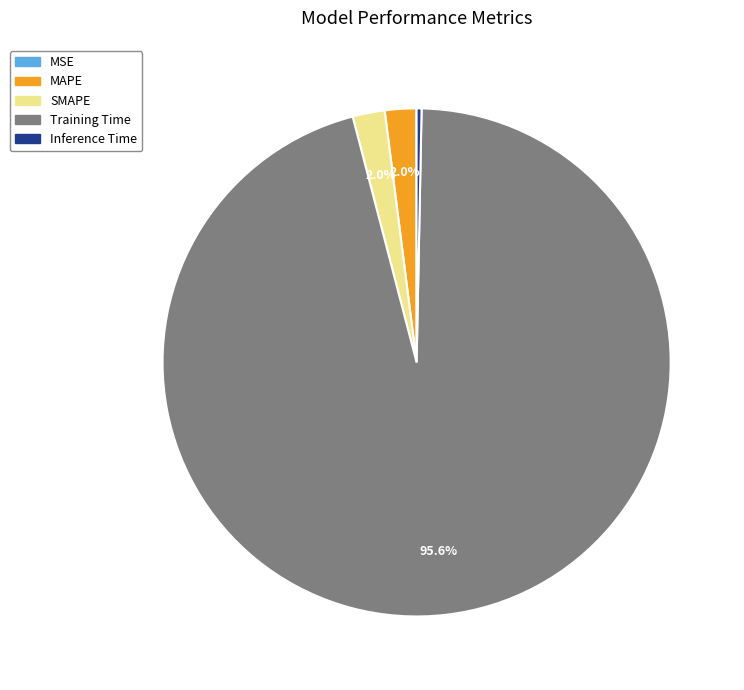

Which category accounts for the majority?

Training Time